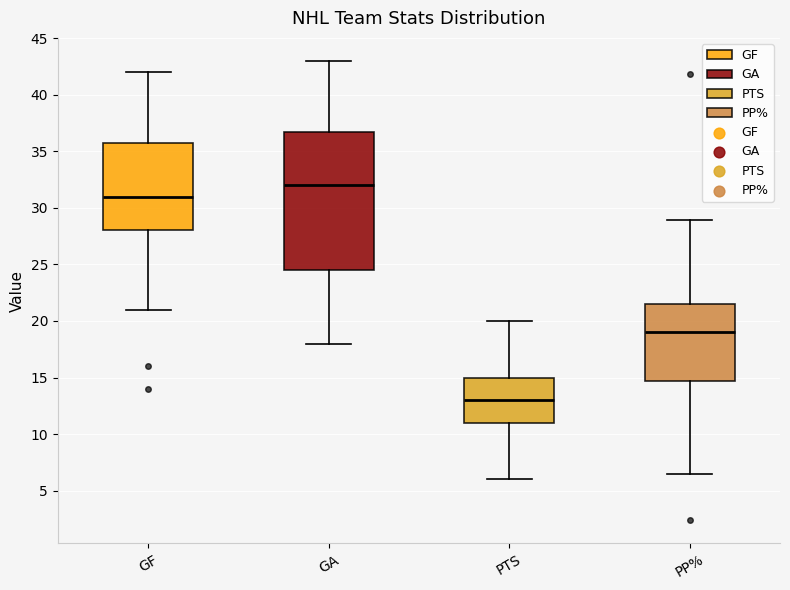

Where is the lower edge of the box for PP% on the y-axis? The values are not printed on the chart, so give them approximately, as read against the axis.

14.5